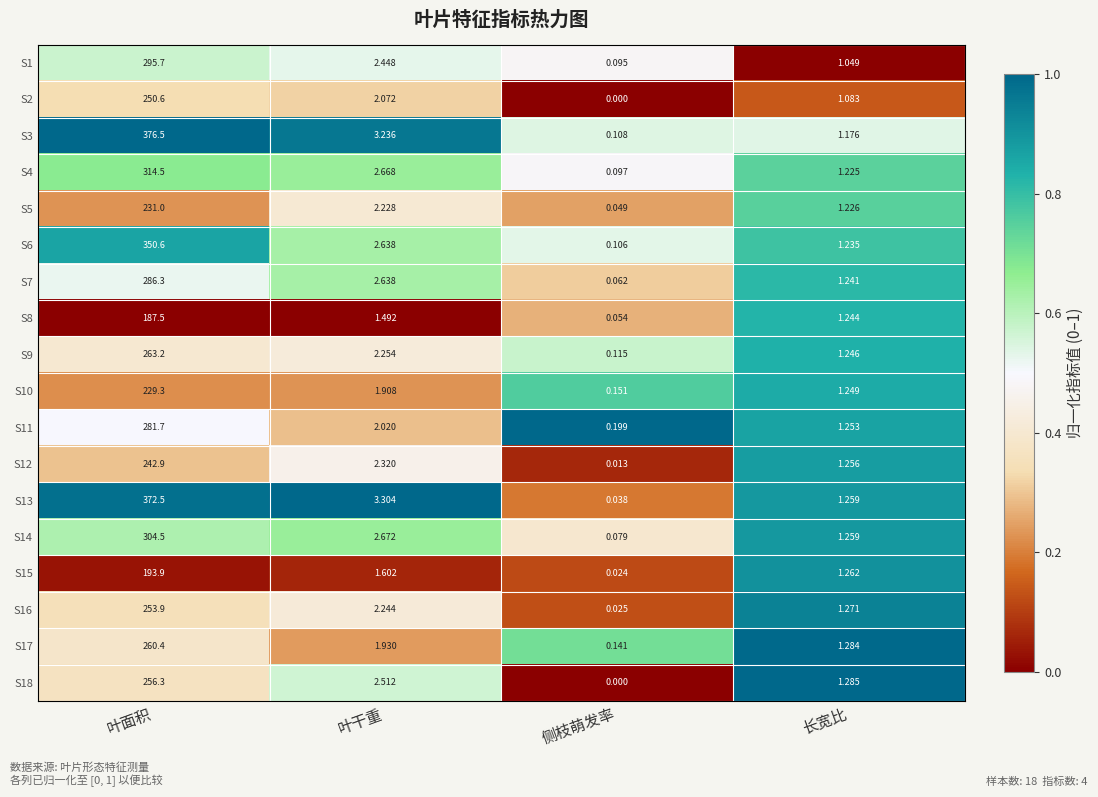

Rank the categories by S3 value from lowest to highest.

侧枝萌发率, 长宽比, 叶干重, 叶面积